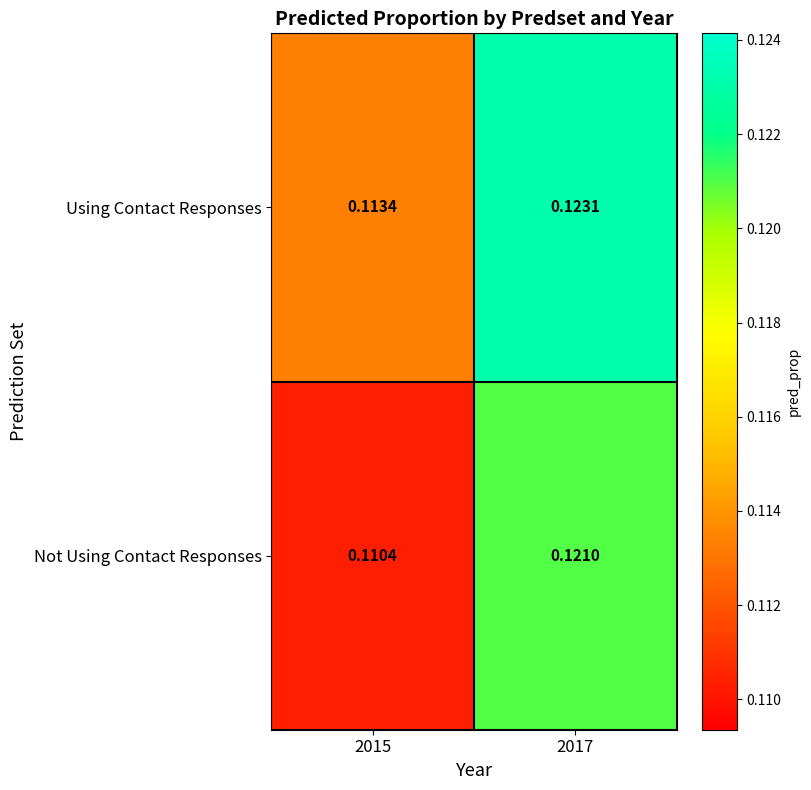

Which series changed the most between 2015 and 2017?

Not Using Contact Responses